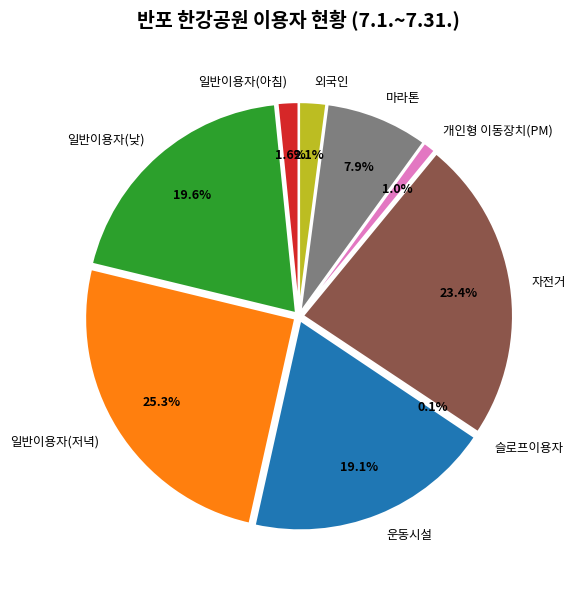

How many slices are in this pie chart?

9